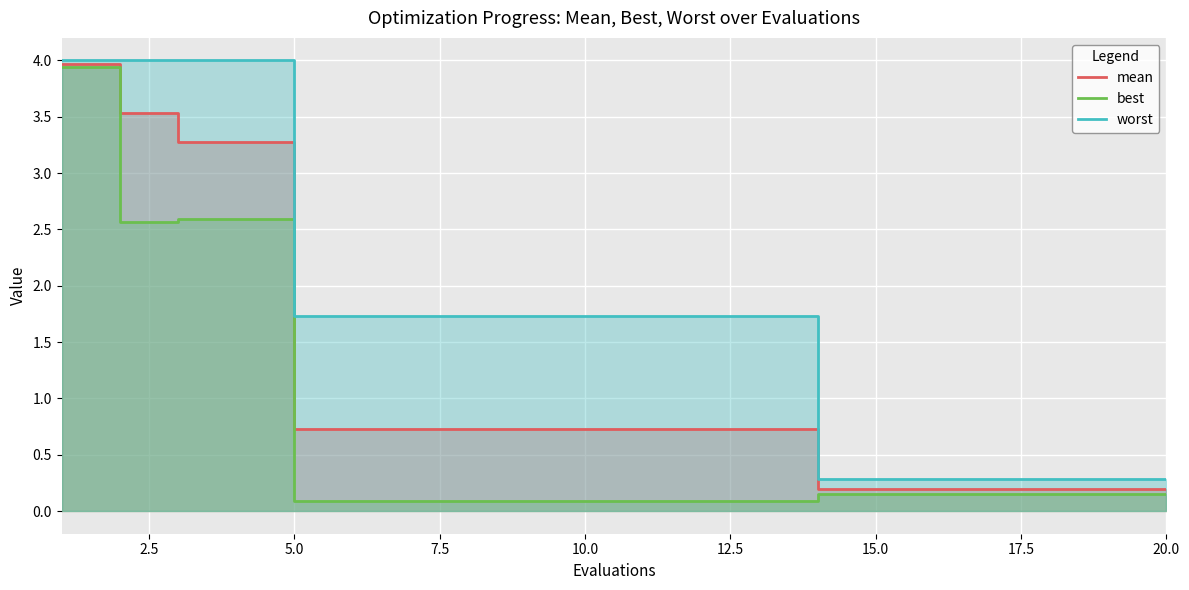

True or false: mean has a value of 3.5 at 2.5.

True